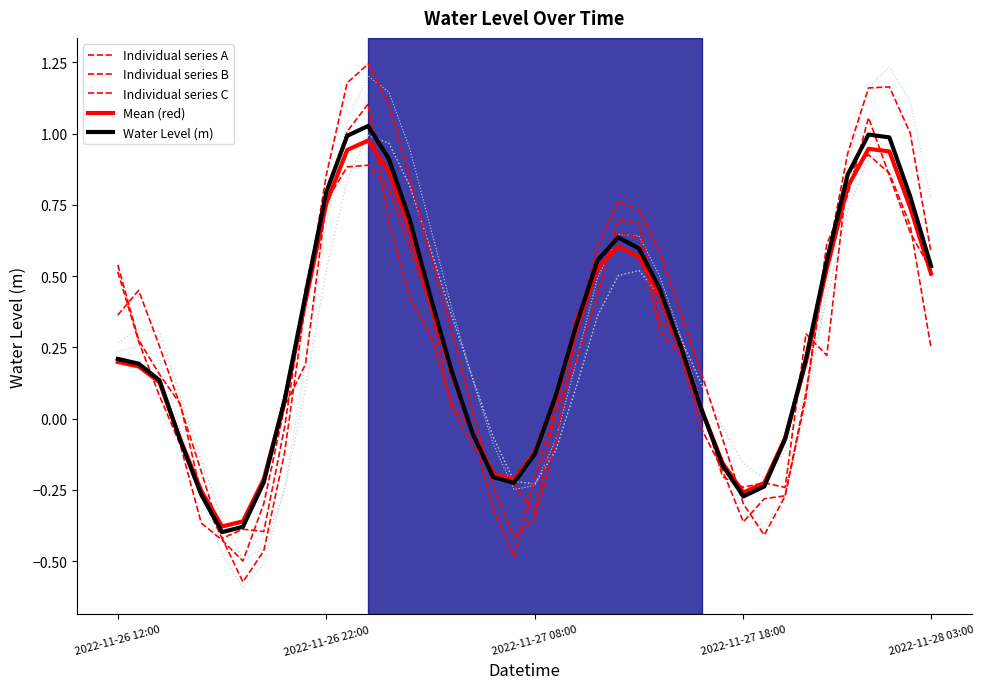

Which series changed the most between 15 and 38?

Individual series C